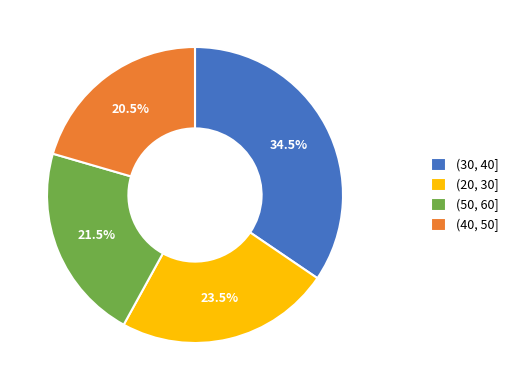

What is the ratio of the value at (40, 50] to the value at (30, 40]?

0.6